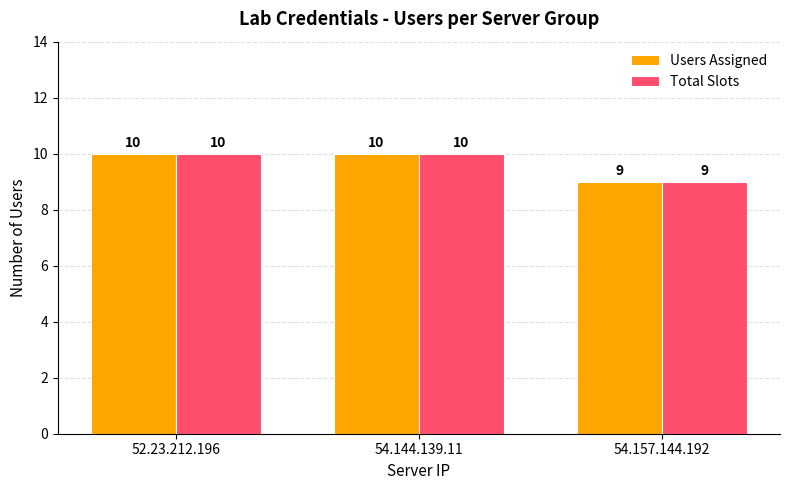

Reading left to right, transcribe all the data shown in this chart.

Users Assigned: 10	10	9
Total Slots: 10	10	9